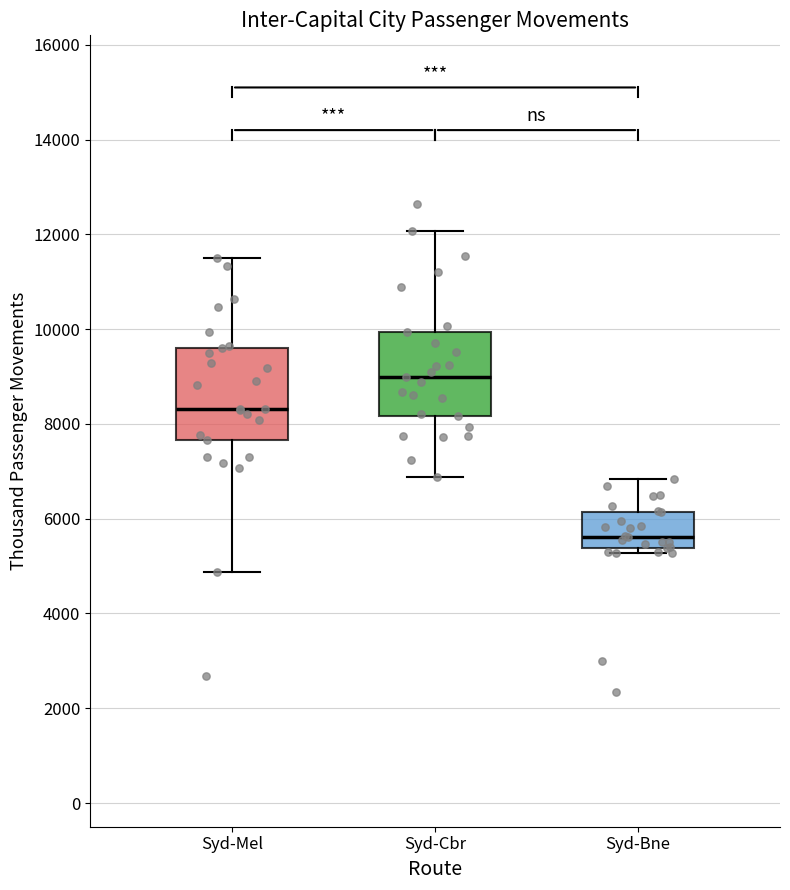

Which box's median line is the lowest?

Syd-Bne